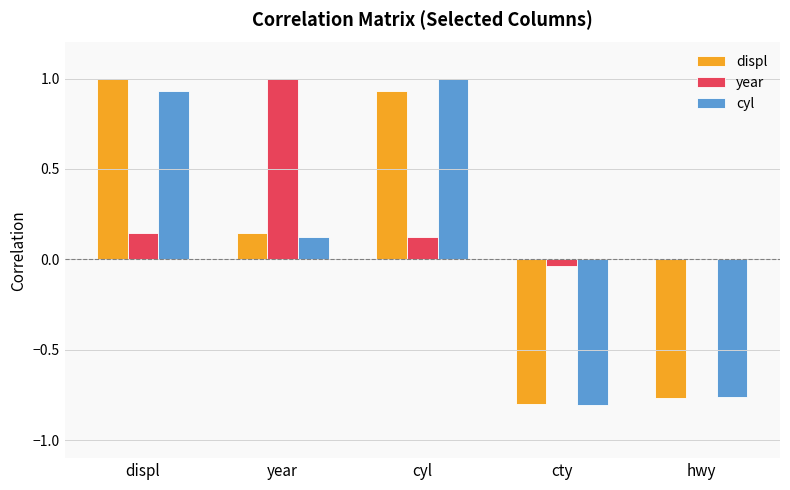

What is the maximum value shown in the chart?

1.0